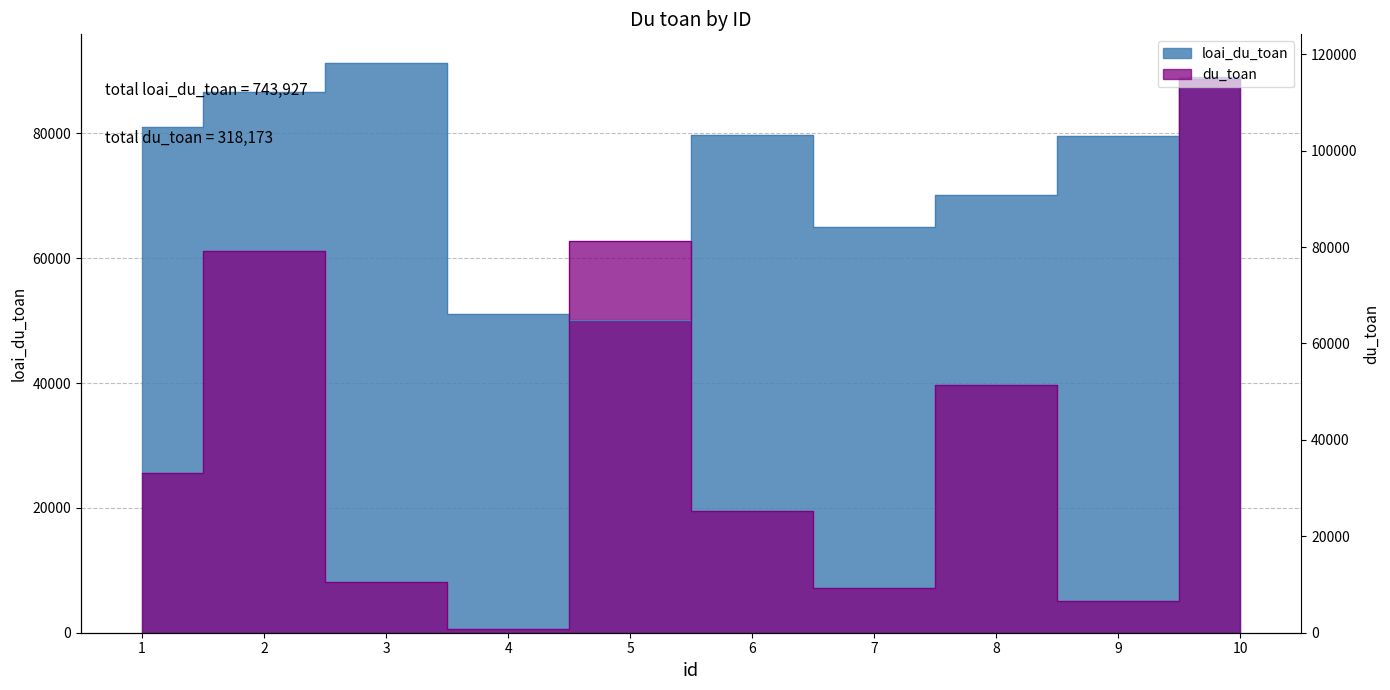

At which label does loai_du_toan first exceed 79829?

1